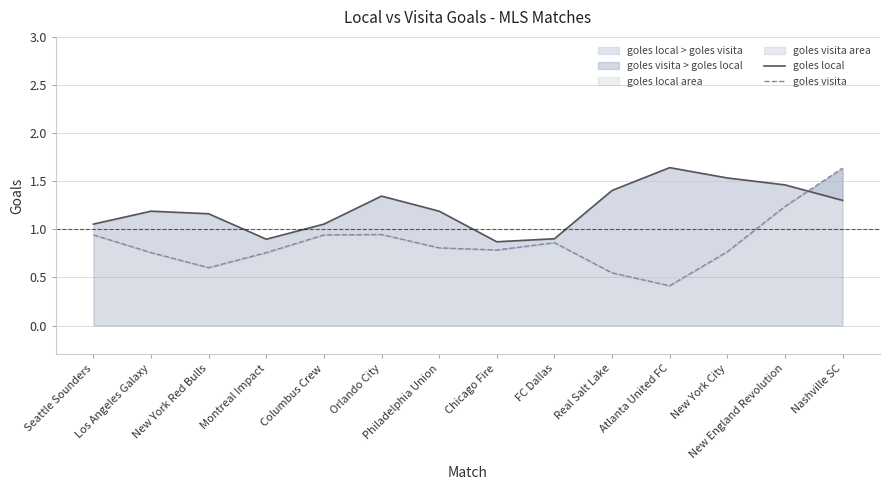

Between which two adjacent categories do goles local and goles visita first intersect?

New England Revolution and Nashville SC